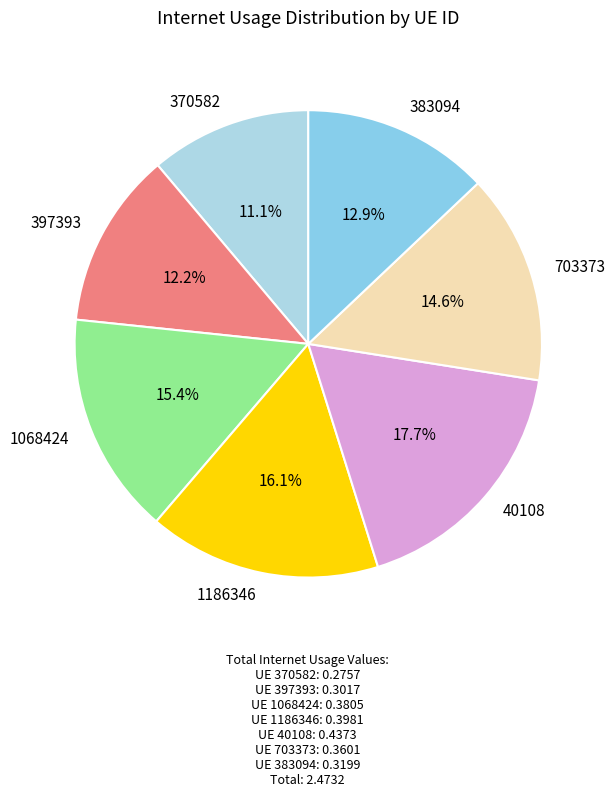

Combined, what portion of the pie is 1068424 and 397393?

27.6%